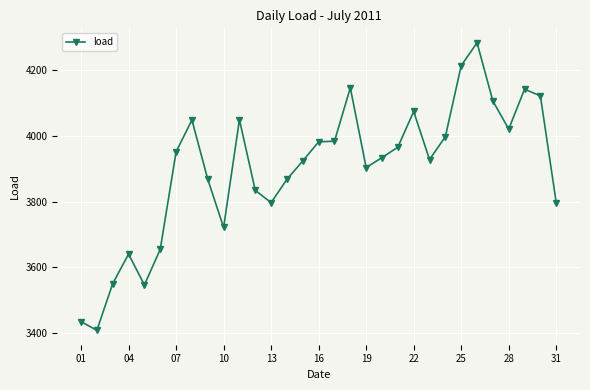

What is the maximum value shown in the chart?

4282.8